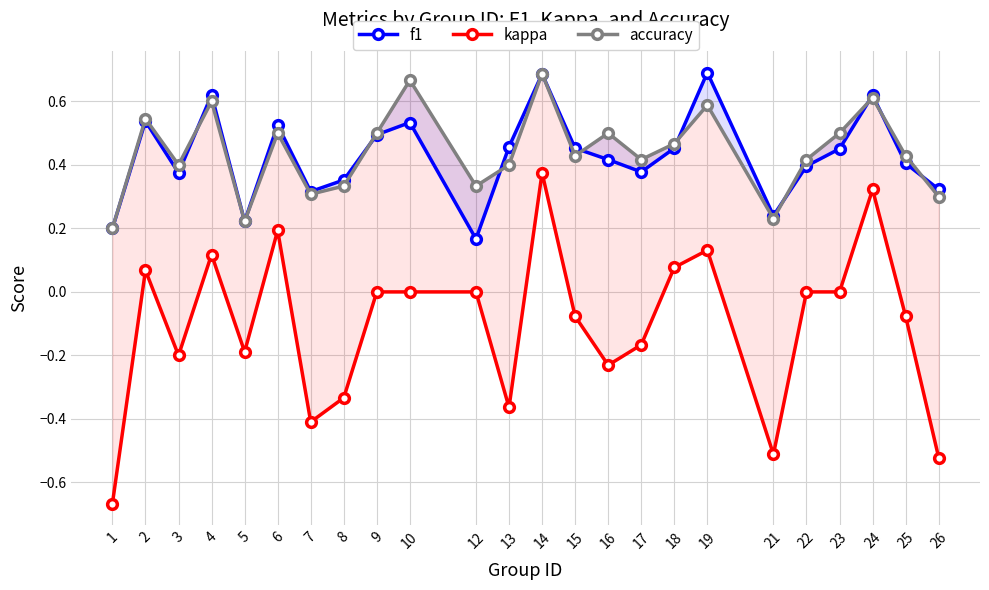

True or false: kappa and f1 intersect in this chart.

False